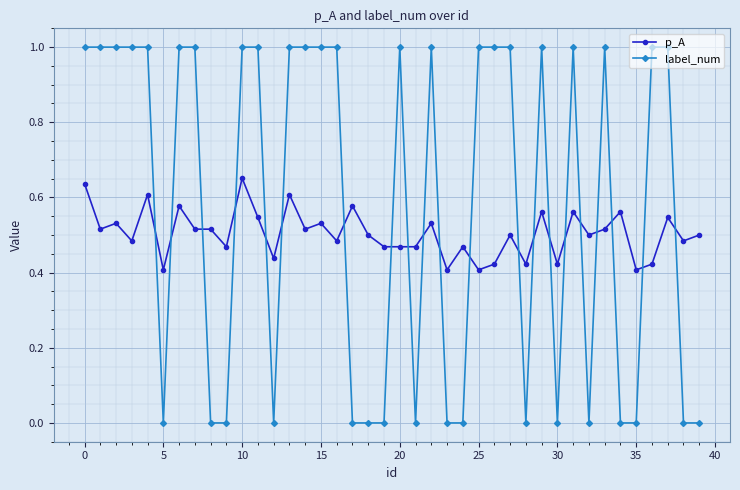

What are all the series names shown in the legend?

p_A, label_num